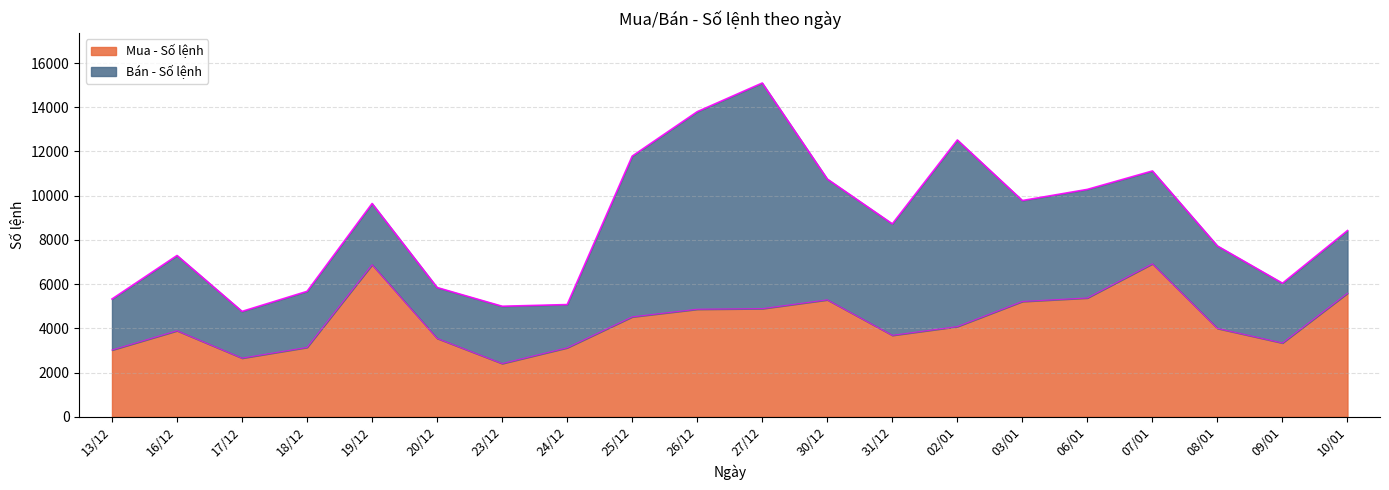

Between 02/01 and 25/12, which is larger?

25/12